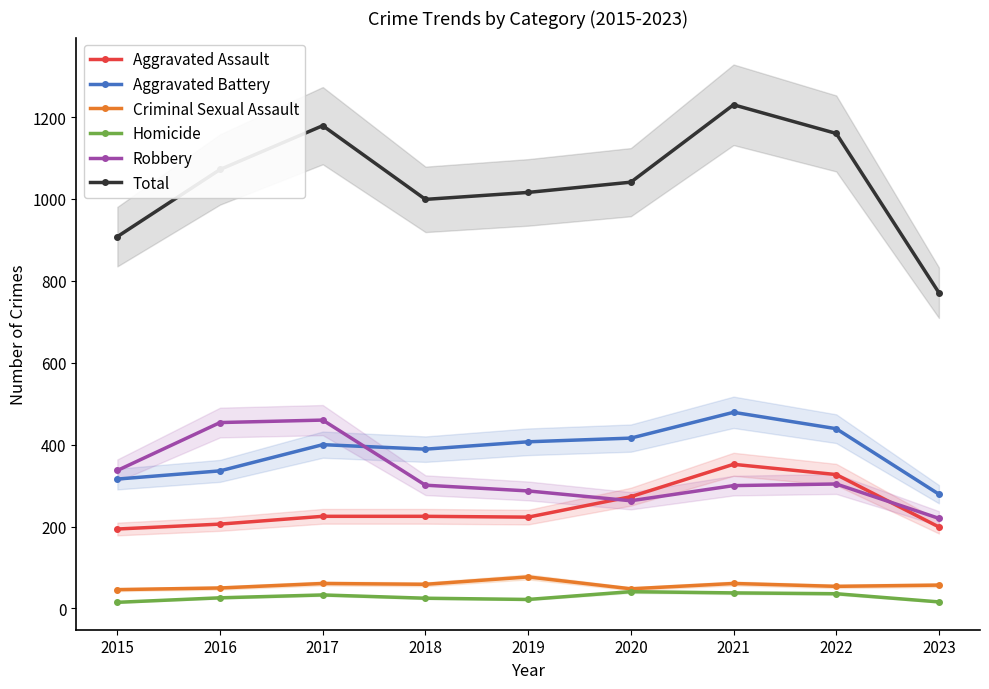

Between 2023 and 2016, which is larger?

2016